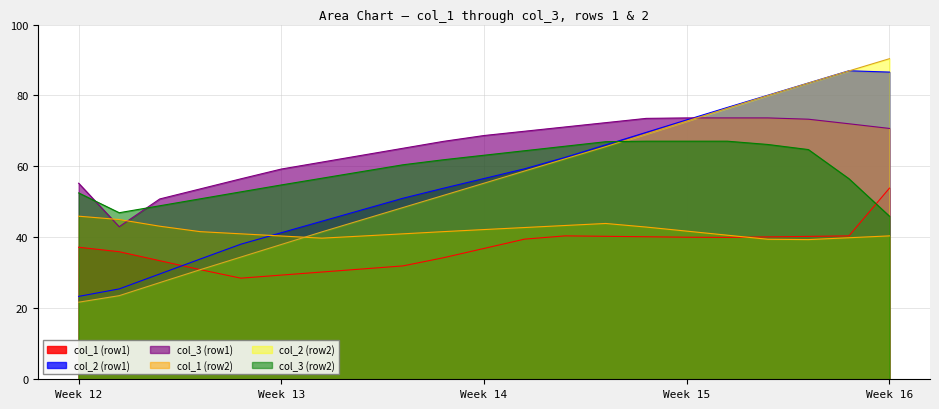

Between 1 and 0, which is larger?

1